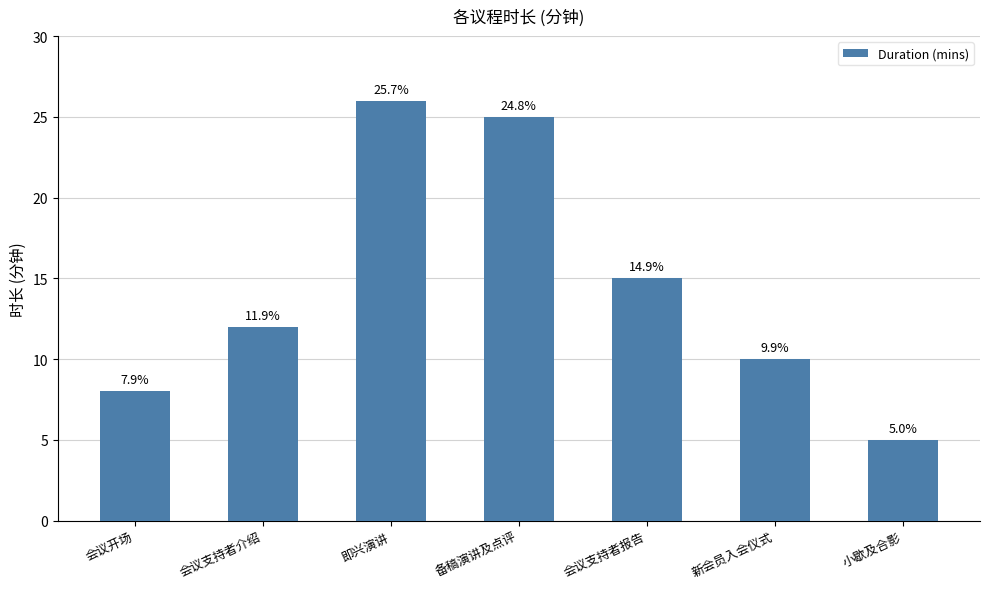

What is the change in value from 即兴演讲 to 新会员入会仪式?

-16